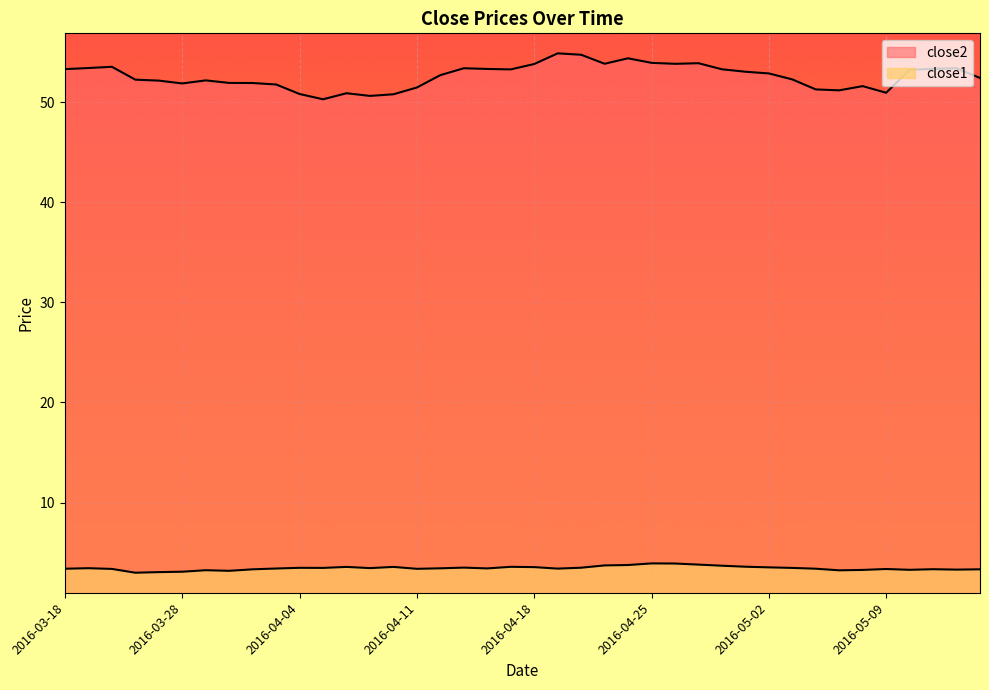

Reading right to left, list all the values displayed in this chart.

close2: 52.4	53.4	53.3	53.2	50.9	51.6	51.2	51.3	52.3	52.9	53.0	53.3	53.9	53.8	53.9	54.4	53.8	54.7	54.9	53.8	53.3	53.3	53.4	52.7	51.5	50.8	50.6	50.9	50.3	50.8	51.8	51.9	51.9	52.2	51.9	52.1	52.2	53.5	53.4	53.3
close1: 3.3	3.3	3.3	3.3	3.4	3.3	3.2	3.4	3.5	3.5	3.6	3.7	3.8	3.9	3.9	3.8	3.7	3.5	3.4	3.6	3.6	3.4	3.5	3.4	3.4	3.6	3.5	3.6	3.5	3.5	3.4	3.3	3.2	3.2	3.1	3.1	3.0	3.4	3.4	3.4